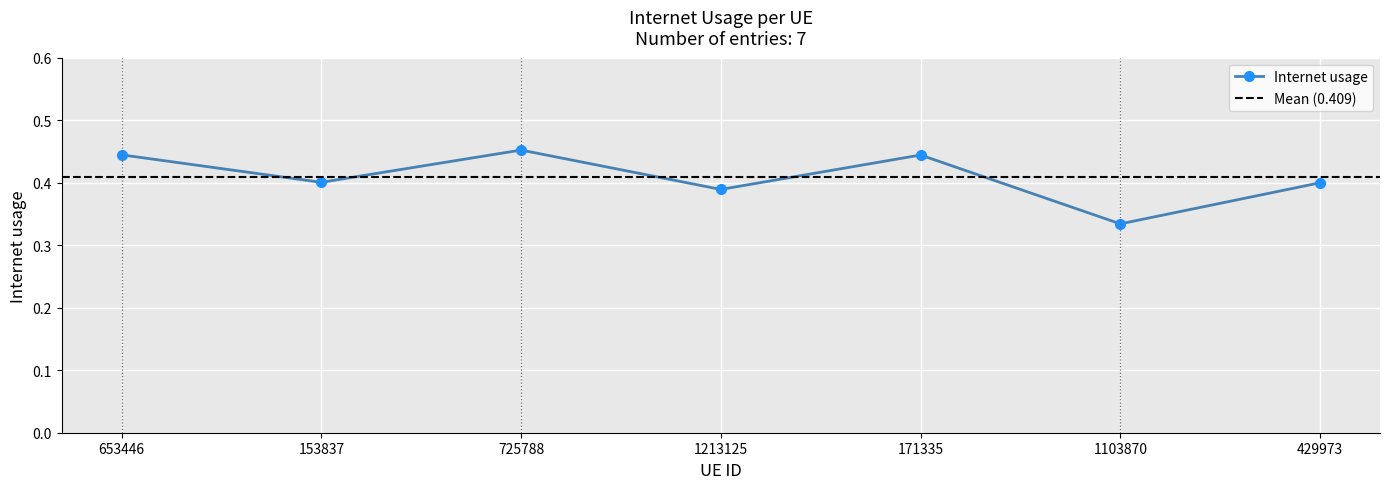

What is the value of the 6th point from the left?

0.3